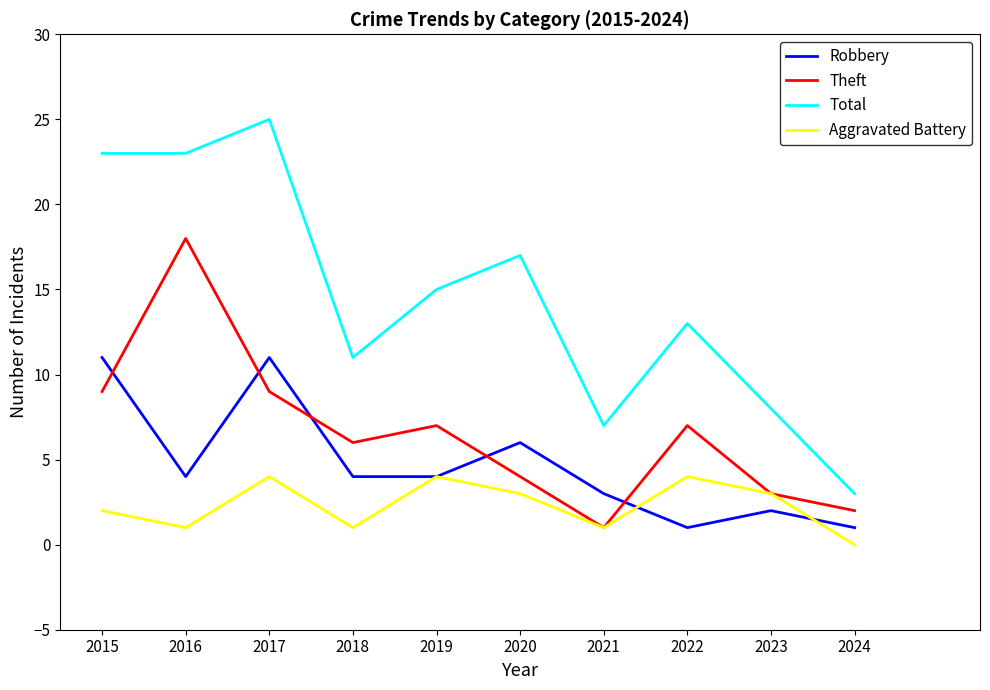

Rank the series by their average value, from highest to lowest.

Total, Theft, Robbery, Aggravated Battery